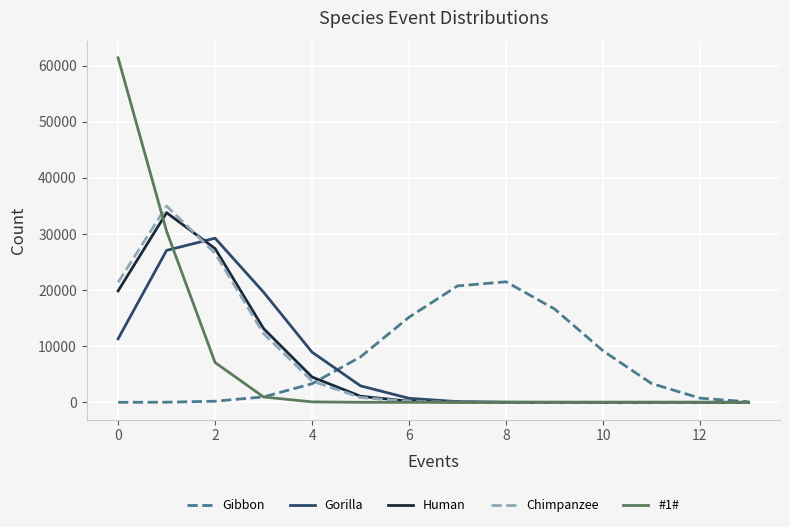

Which series has the largest range (max minus min)?

#1#